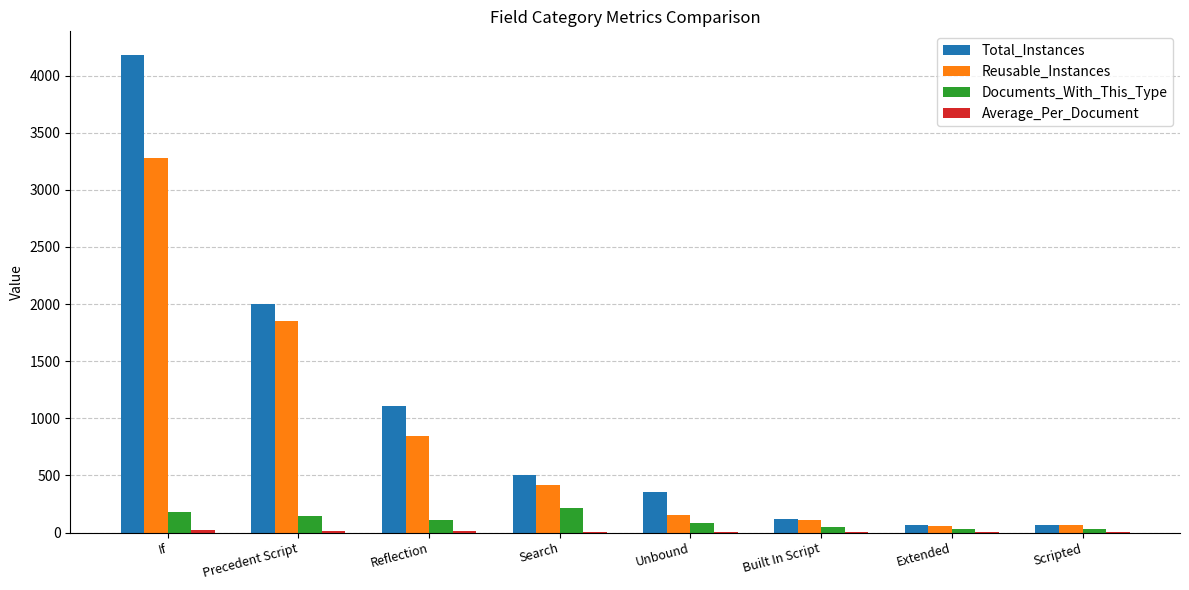

What is the greatest value displayed?

4179.0